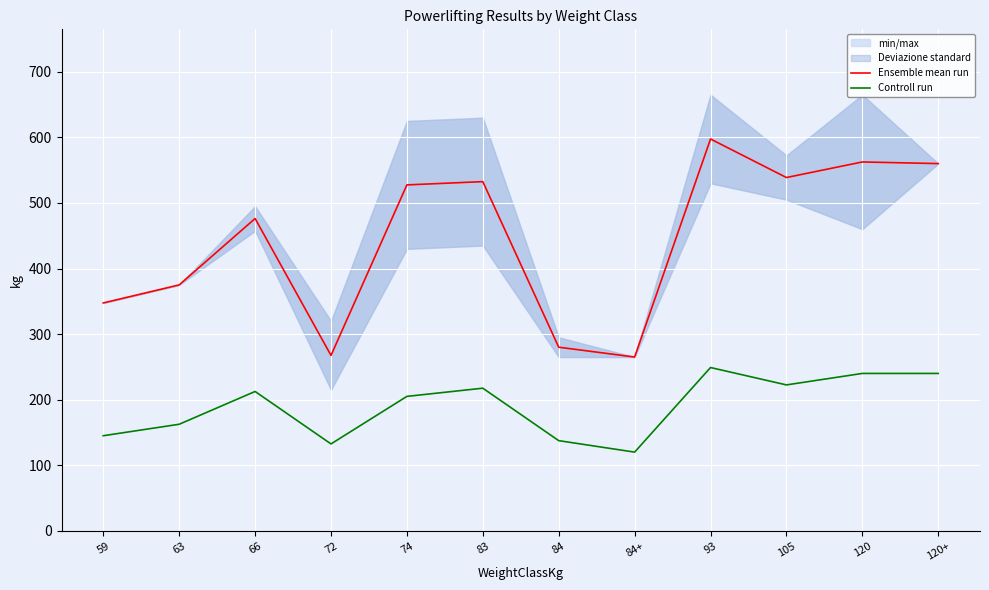

How many lines are shown in the chart?

2